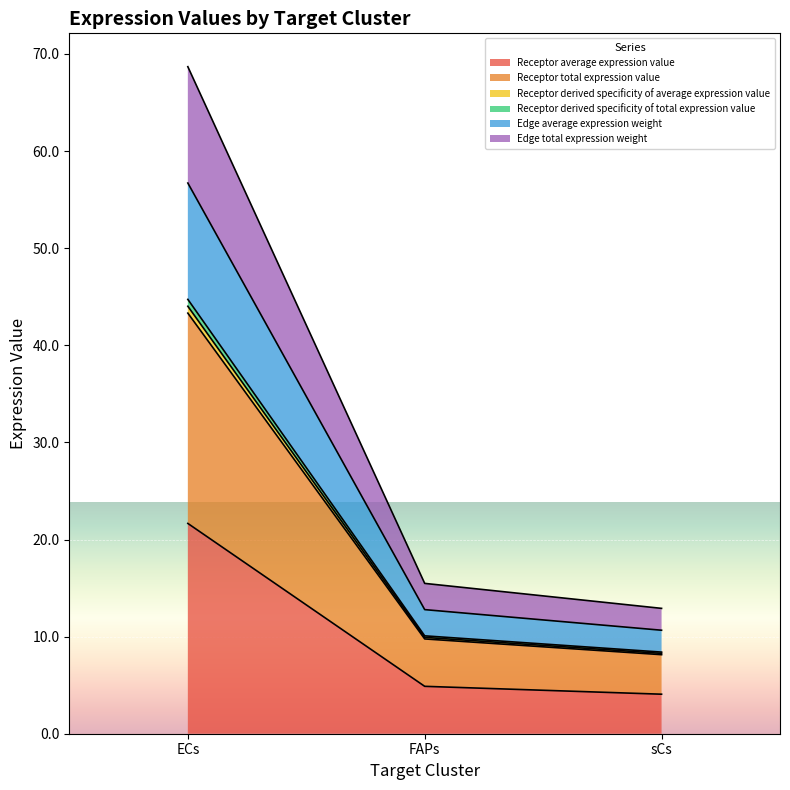

What are all the series names shown in the legend?

Receptor average expression value, Receptor total expression value, Receptor derived specificity of average expression value, Receptor derived specificity of total expression value, Edge average expression weight, Edge total expression weight